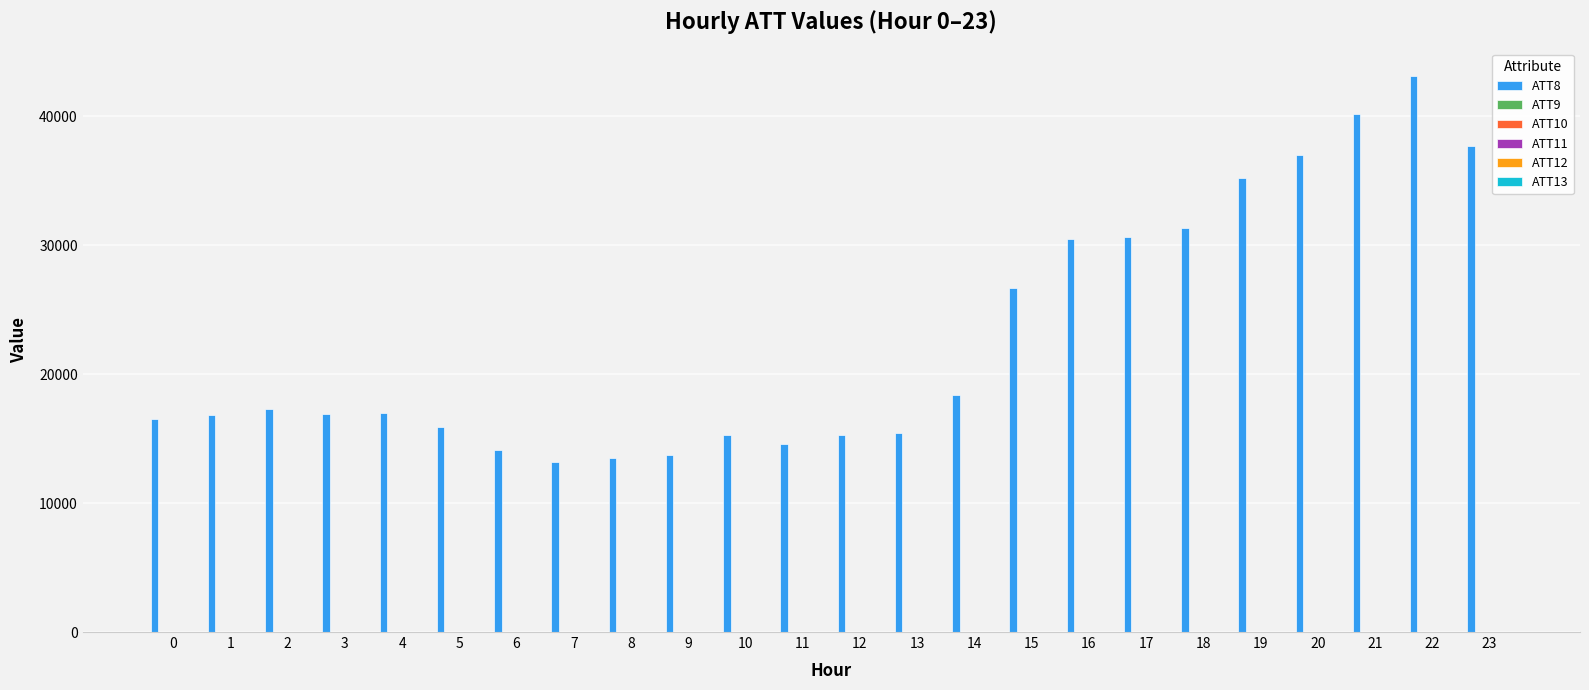

What is the total value across all series at 2?

17379.6